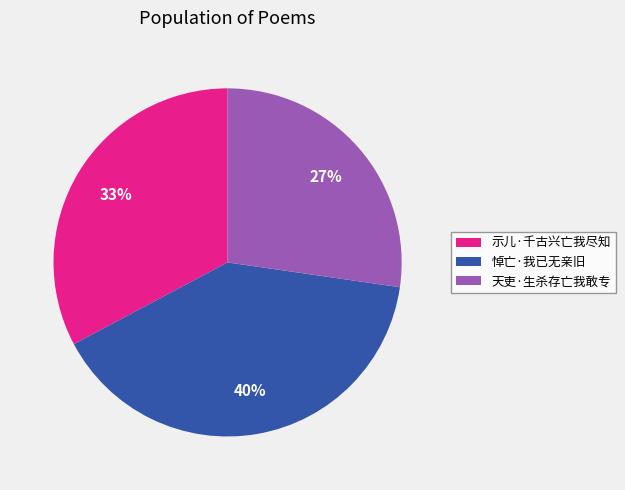

Do 天吏·生杀存亡我敢专 and 悼亡·我已无亲旧 together represent more than half of the pie?

Yes